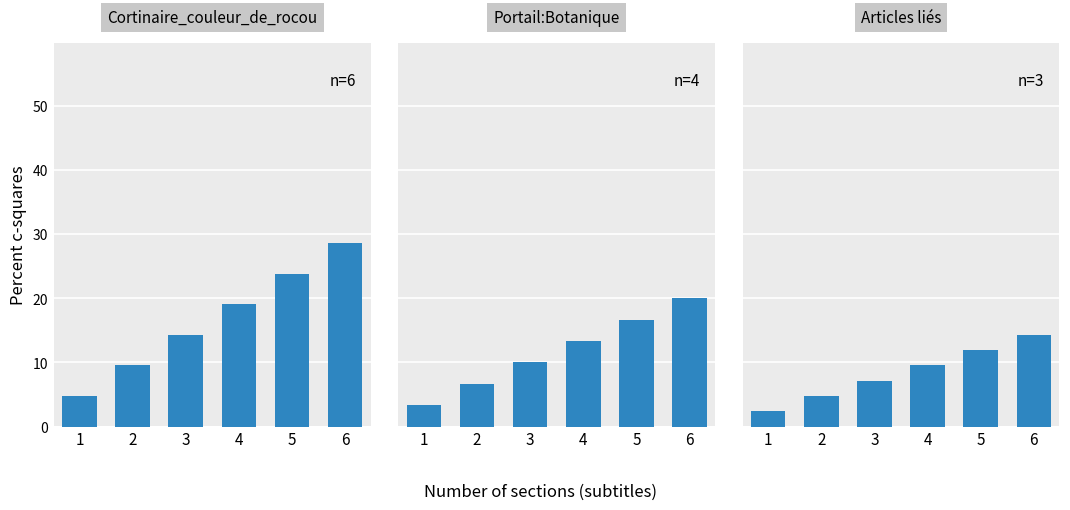

Where is Portail:Botanique nearest to the value 11?

3